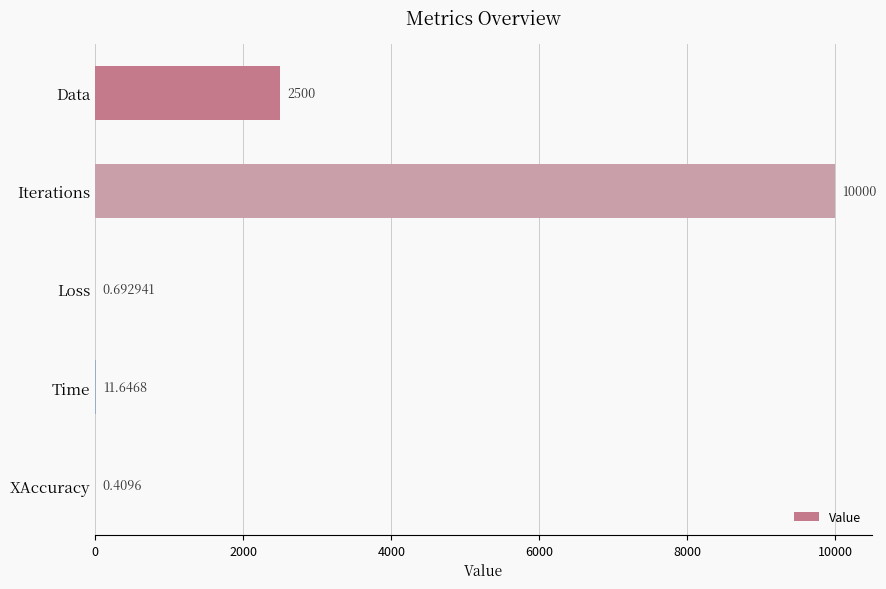

What is the sum of the values at Data and Iterations?

12500.0